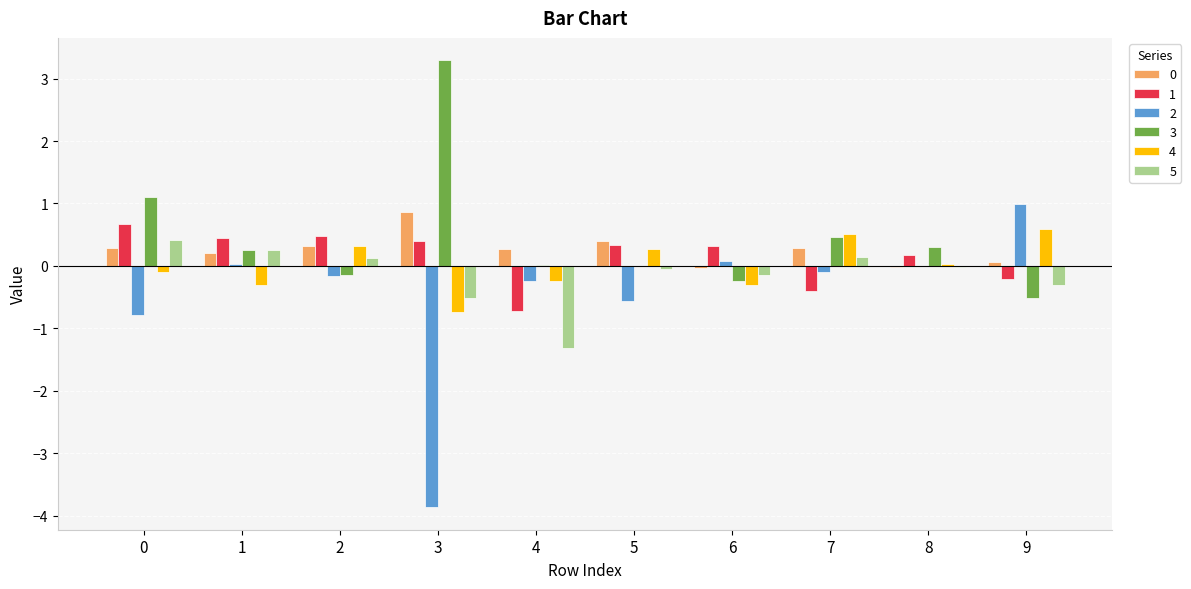

Between 3 and 7, which series saw the biggest shift?

2